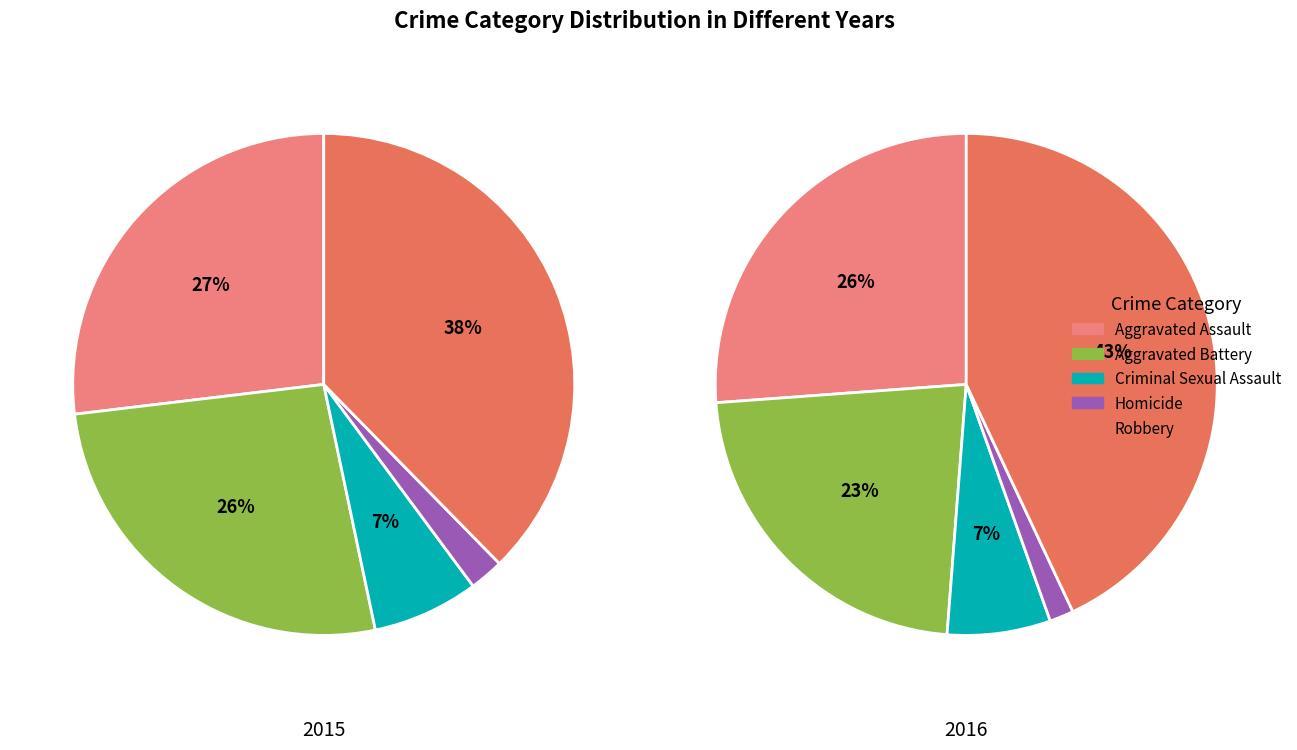

What percentage do Criminal Sexual Assault and Aggravated Assault together represent?

33.7%